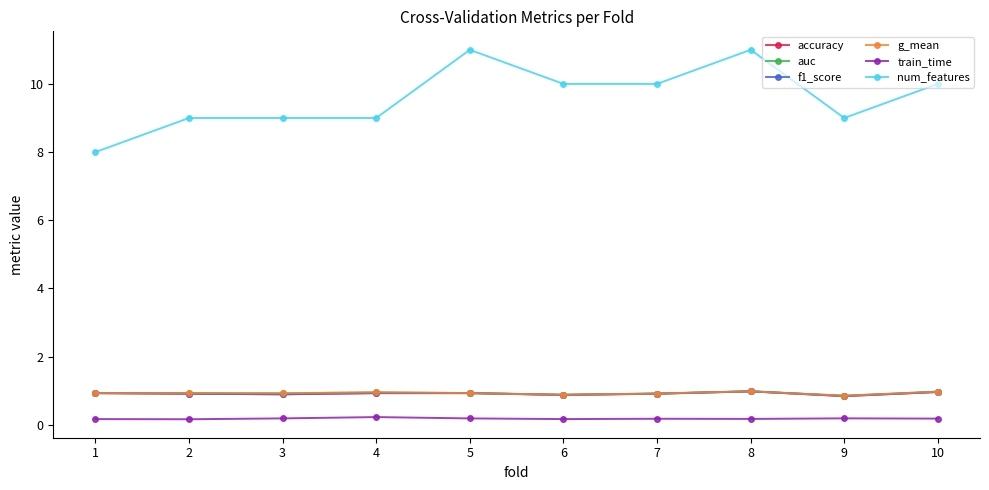

True or false: auc and num_features intersect in this chart.

False